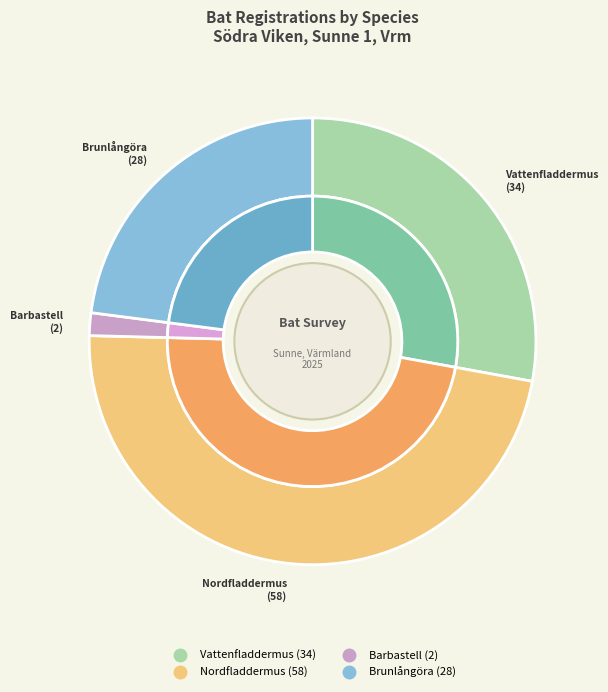

Which category has the biggest portion of the pie?

Nordfladdermus